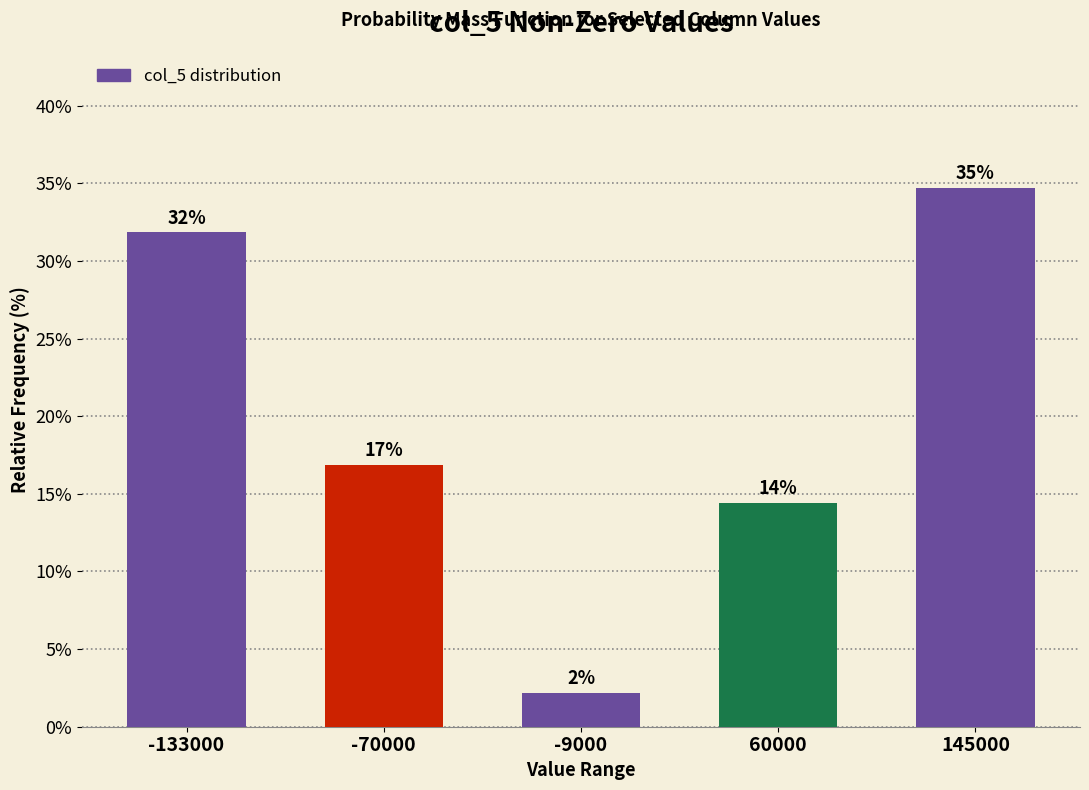

How many bars are there in total?

5